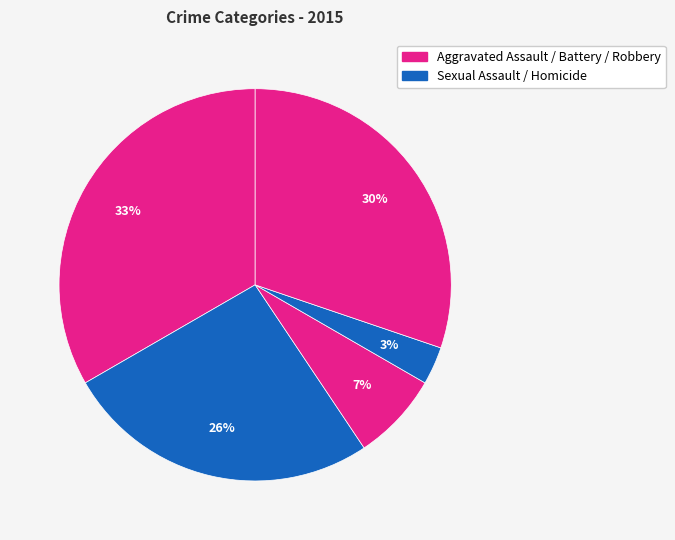

How many segments does this pie chart have?

5